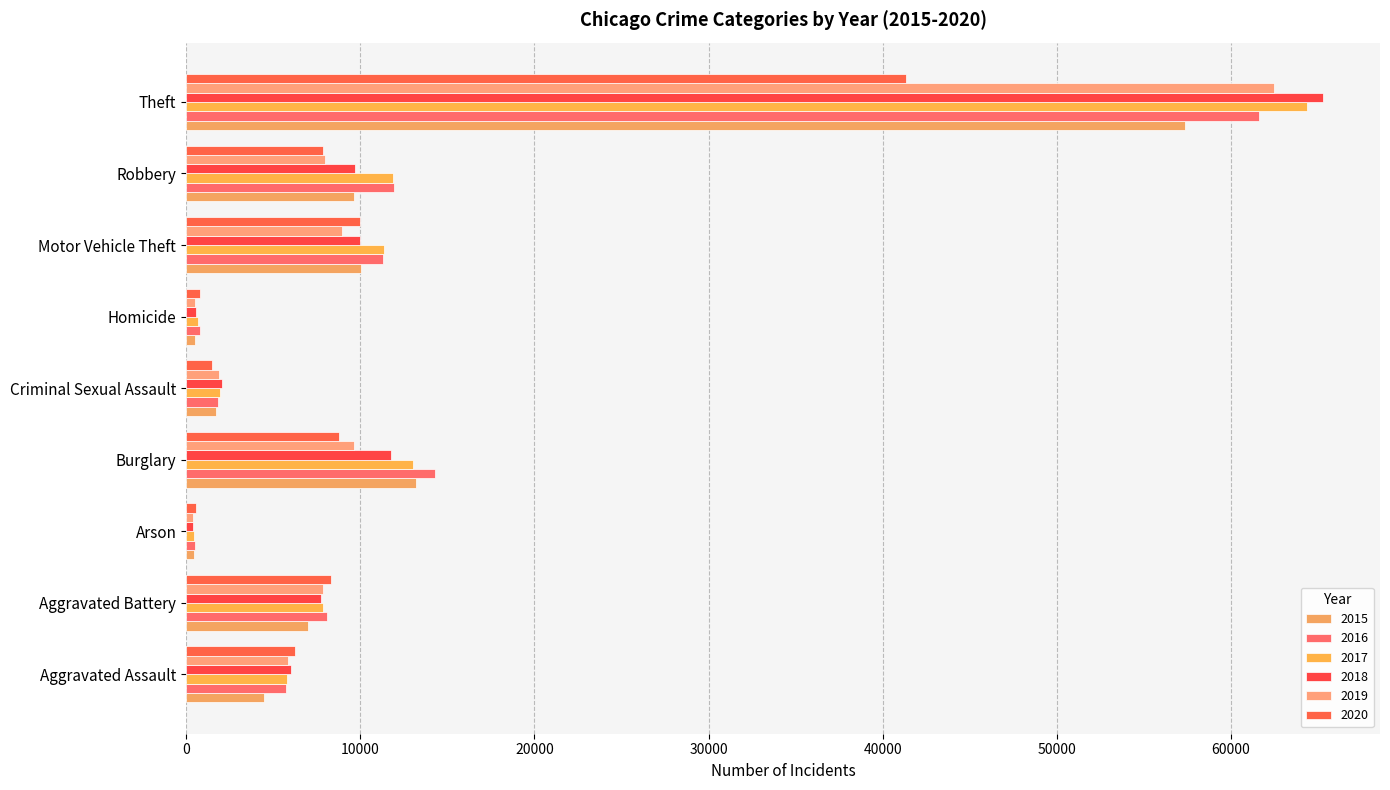

At Homicide, list the series in order from largest to smallest.

2020, 2016, 2017, 2018, 2019, 2015